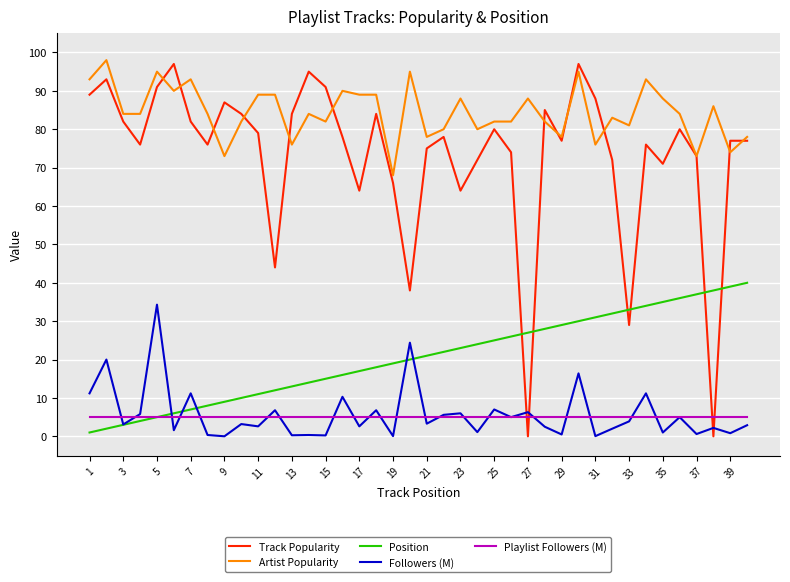

What is the highest value of the Playlist Followers (M) series?

5.0